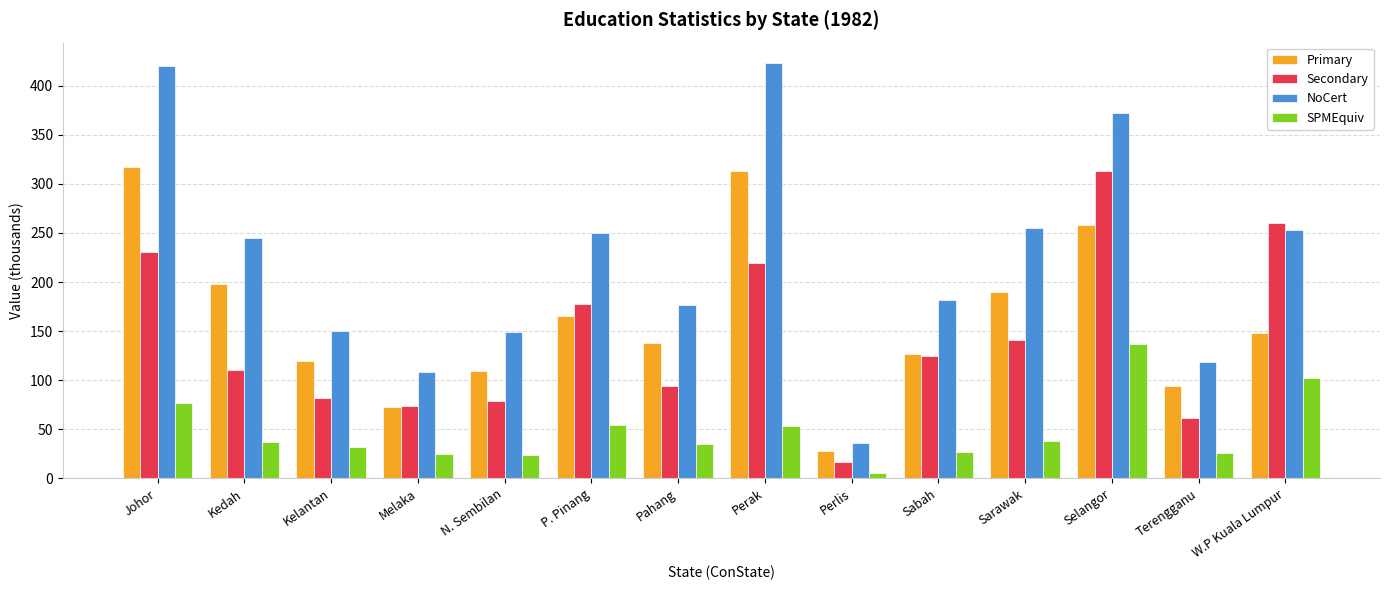

What is the maximum value shown in the chart?

422.8